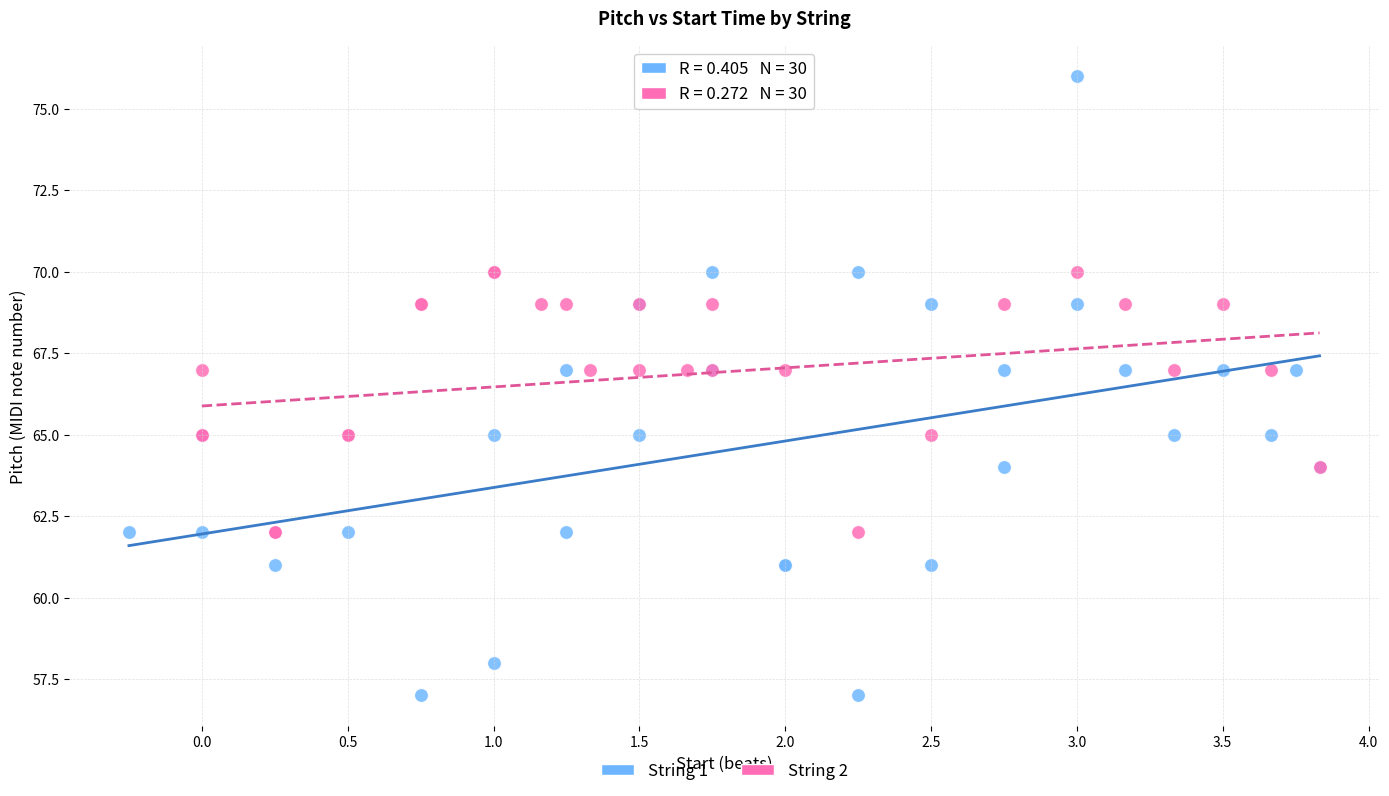

Which series has the widest spread of Y values?

String 1